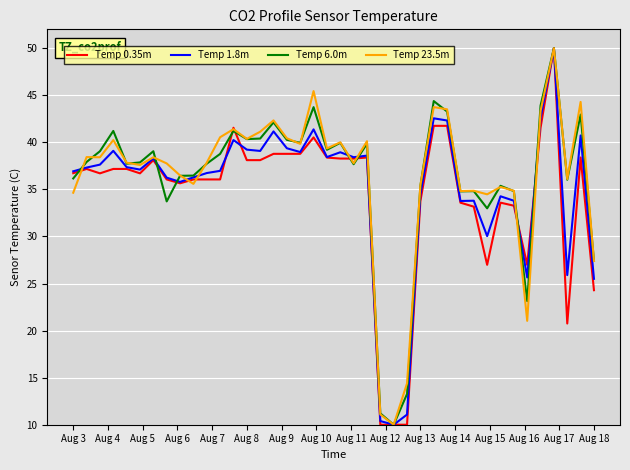

What is the maximum value shown in the chart?

50.0